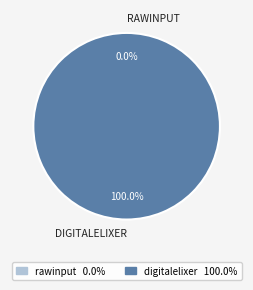

Does rawinput represent more than half of the total?

No